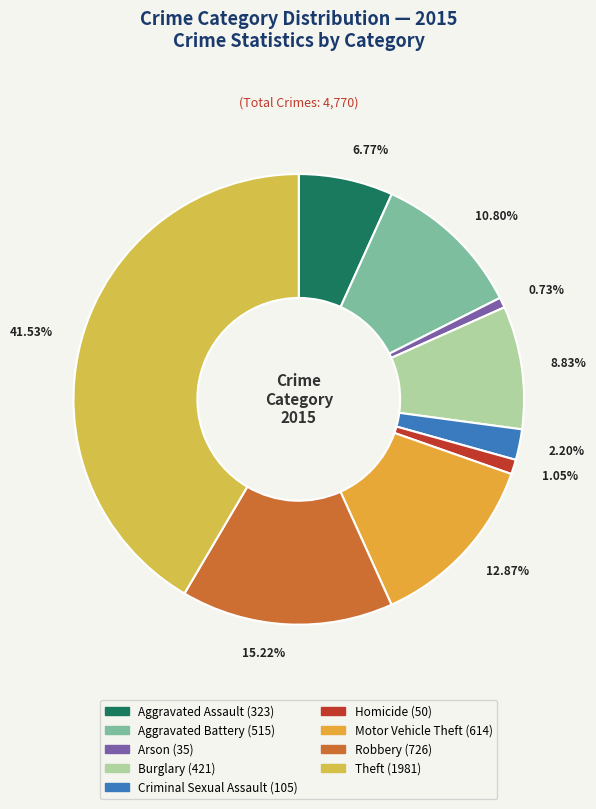

Which category has the biggest portion of the pie?

Theft